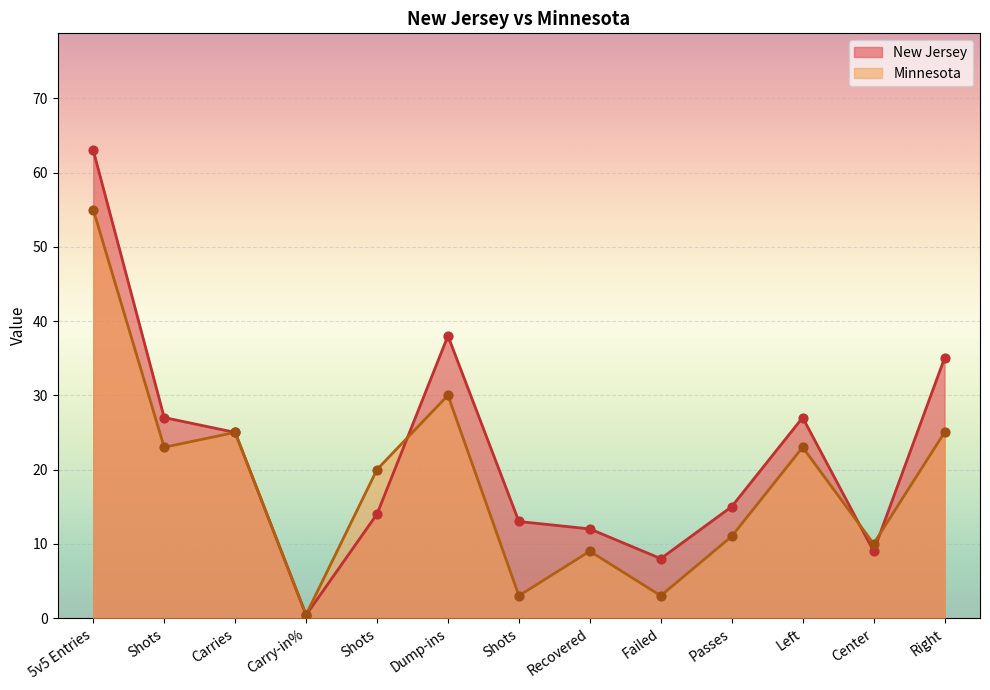

What is the total value across all series at Failed?

11.0